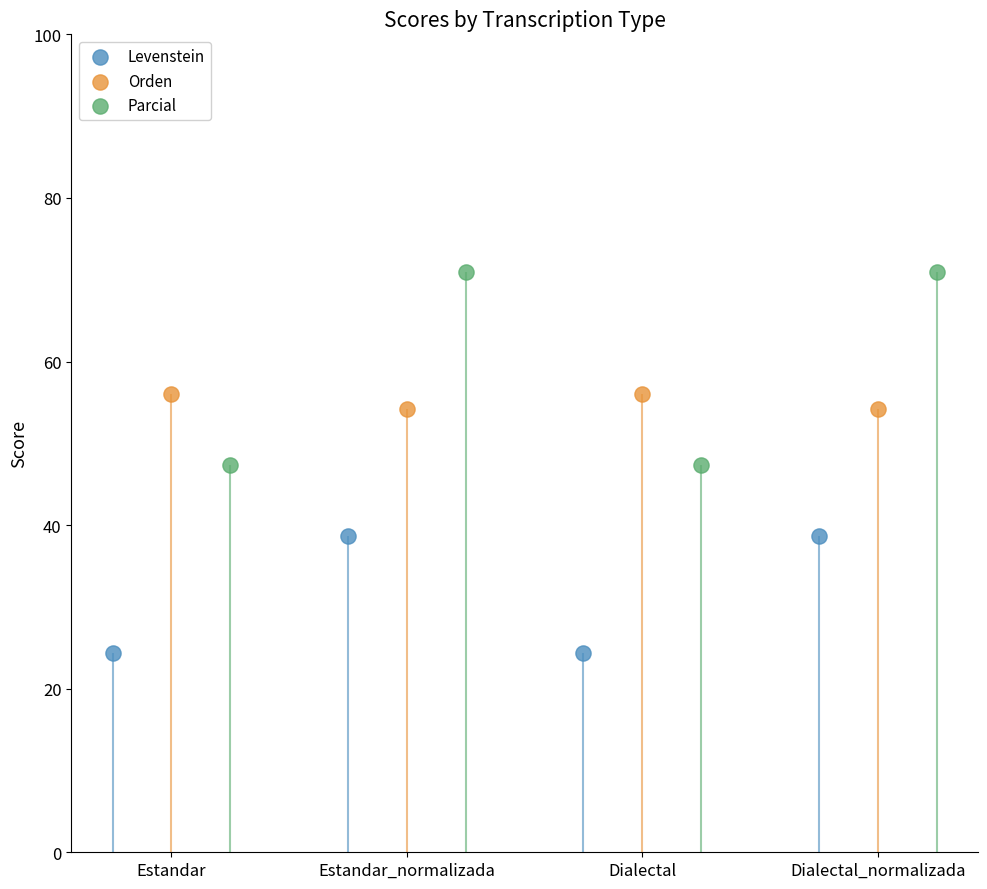

At how many categories does at least one series exceed 51?

4